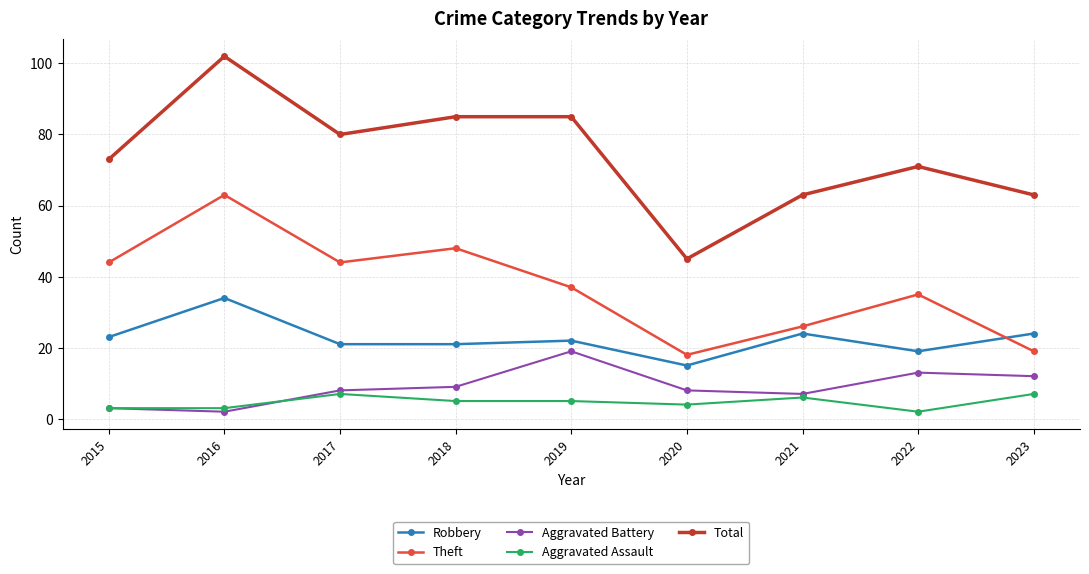

What is the difference between the second highest and second lowest values in the Robbery series?

5